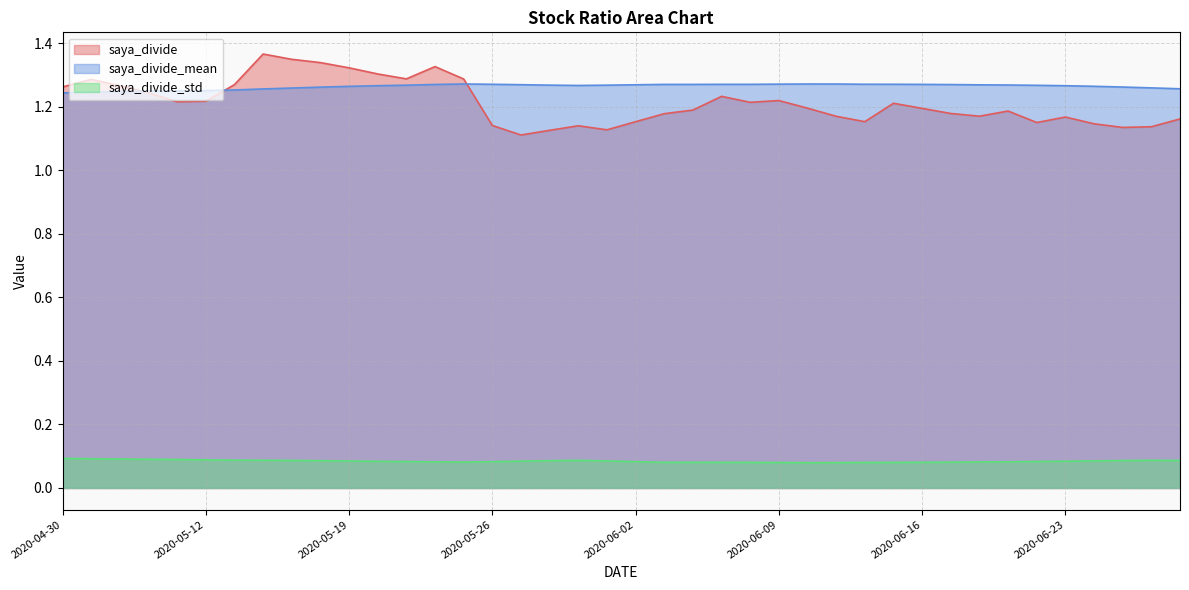

What is the minimum value for saya_divide_mean?

1.2